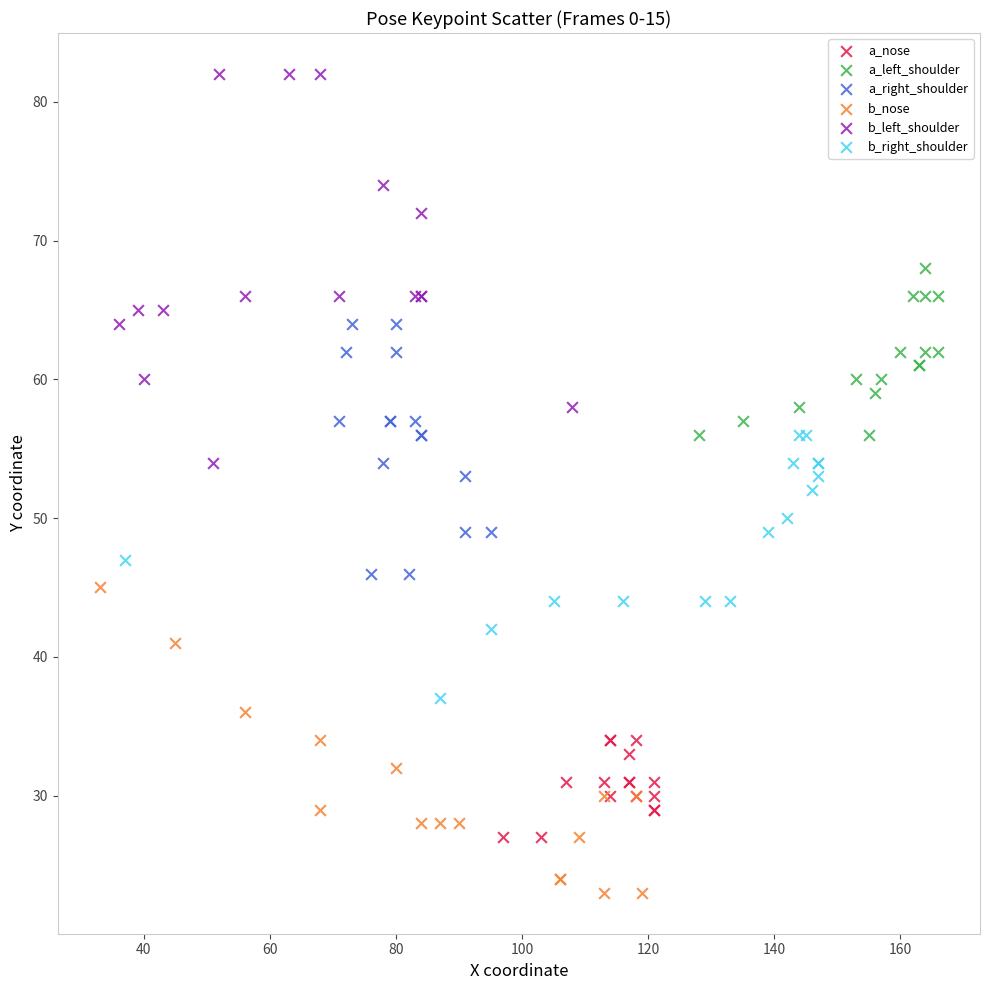

What are all the series names shown in the legend?

a_nose, a_left_shoulder, a_right_shoulder, b_nose, b_left_shoulder, b_right_shoulder